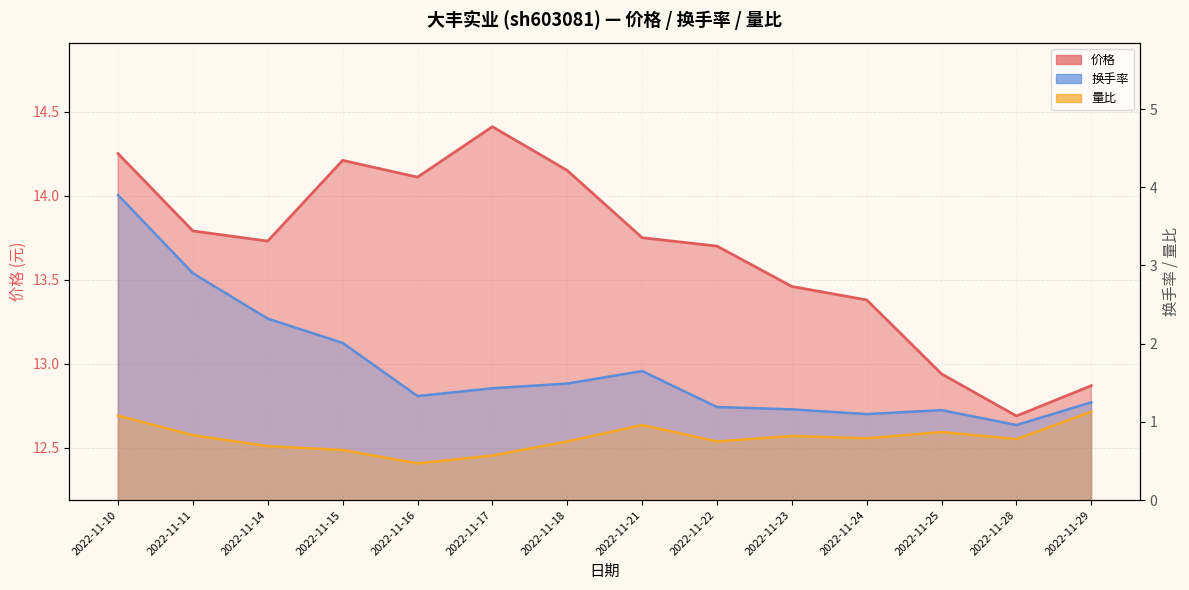

Which series has the largest range (max minus min)?

换手率